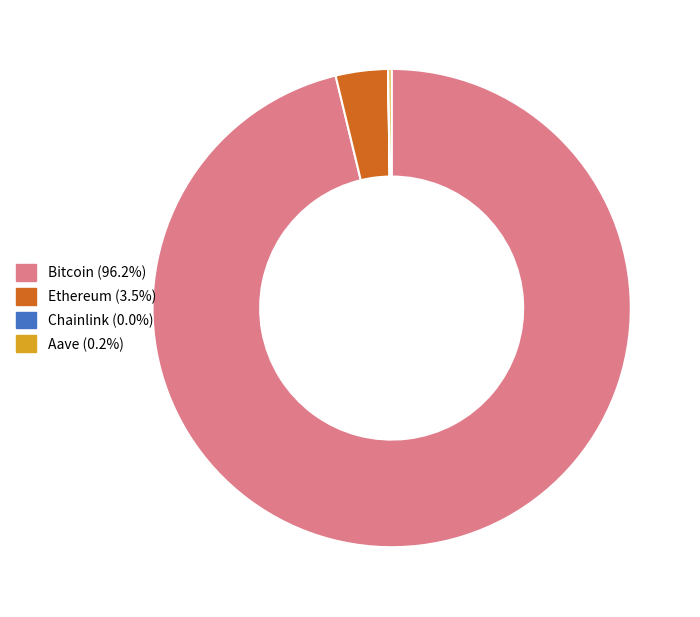

Does Bitcoin account for over 50% of the chart?

Yes